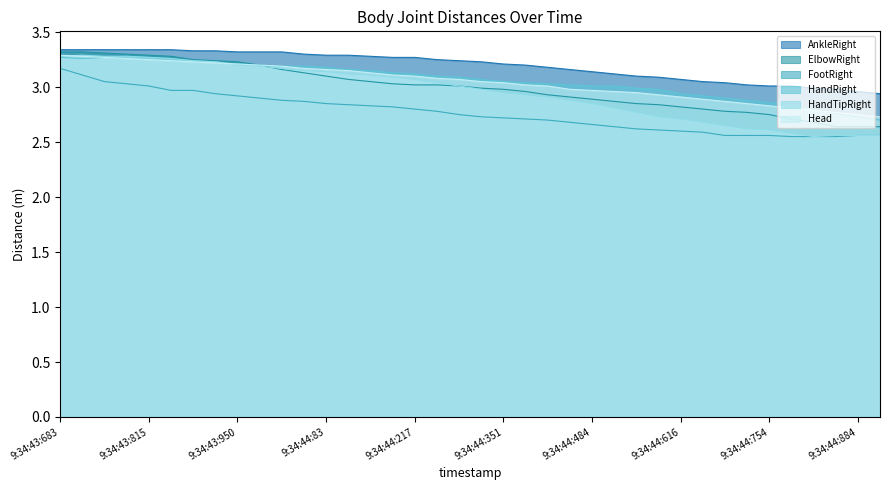

At how many categories does at least one series exceed 2?

38